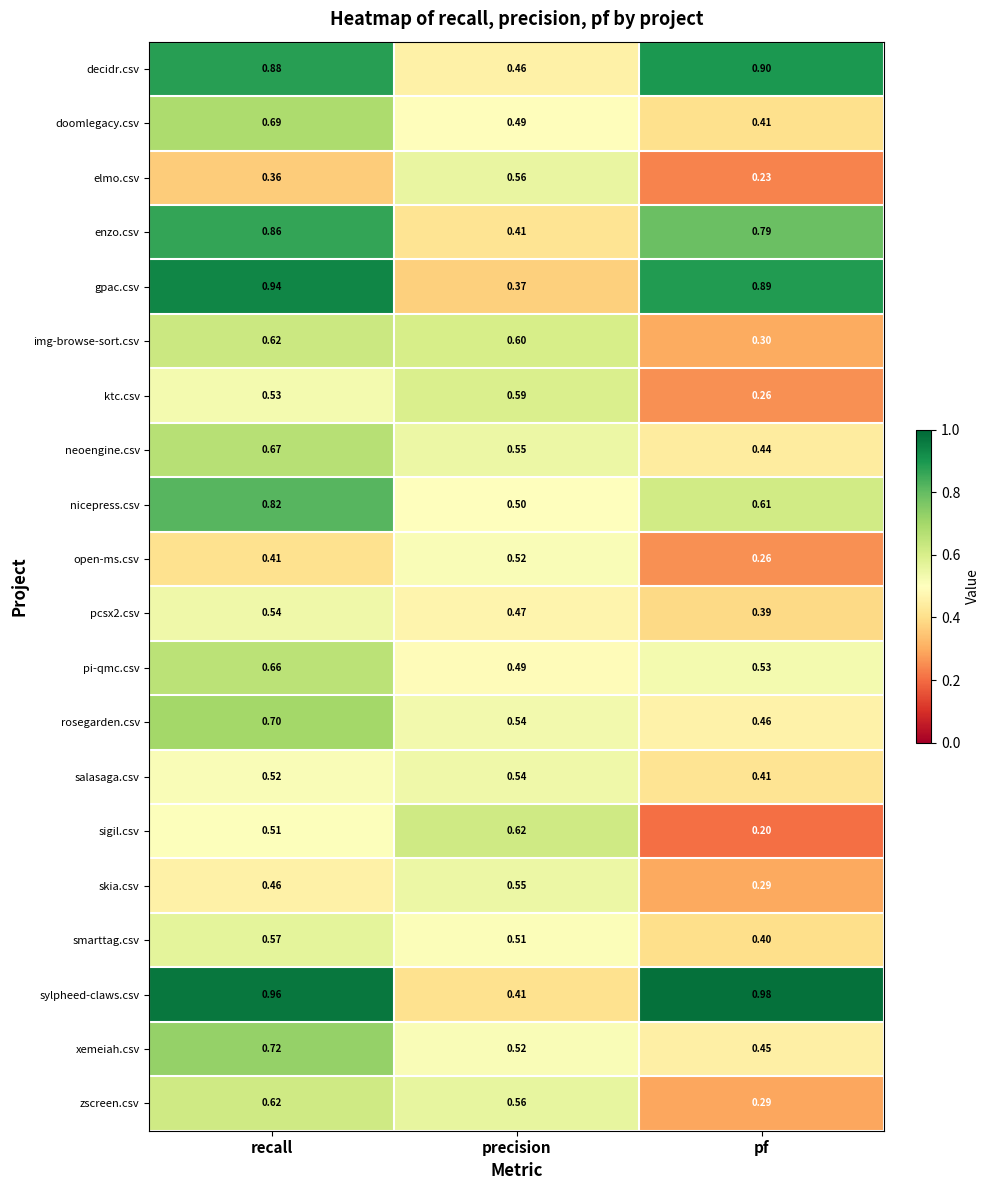

At which category is the sum across all series the highest?

recall